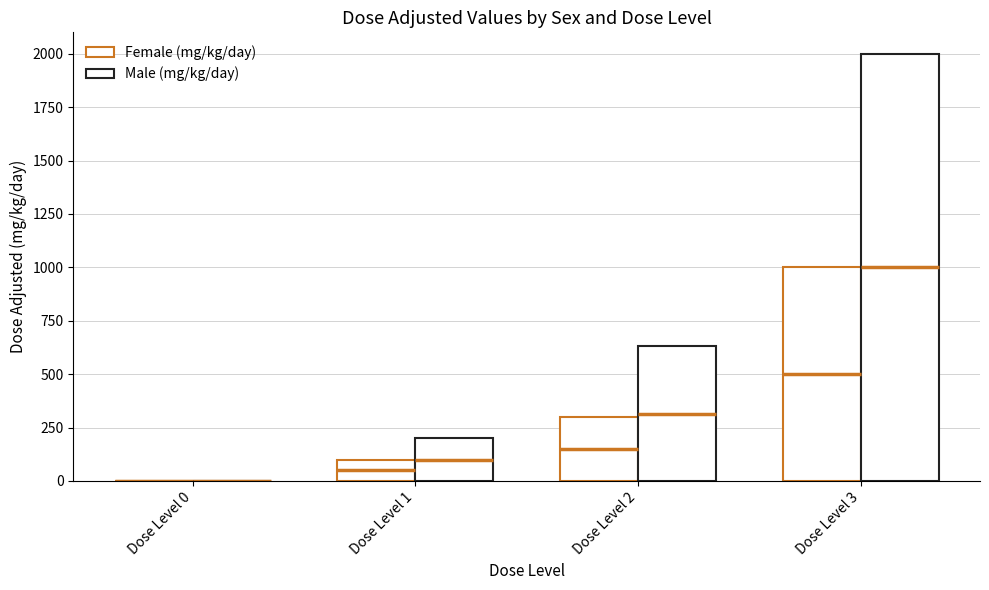

List the series in order of their overall mean, lowest first.

Female (mg/kg/day), Male (mg/kg/day)